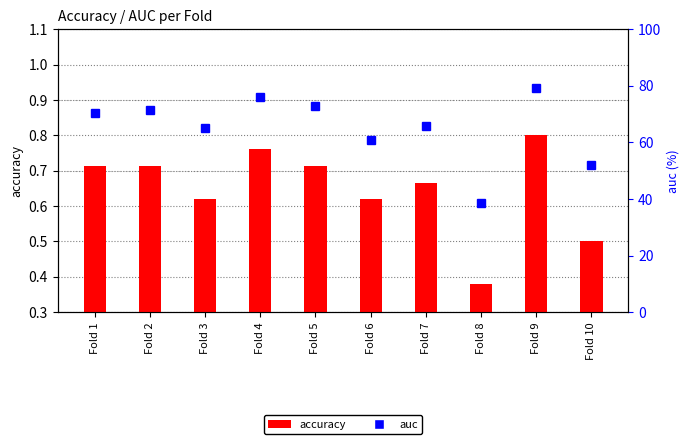

At which category is the sum across all series the highest?

Fold 9